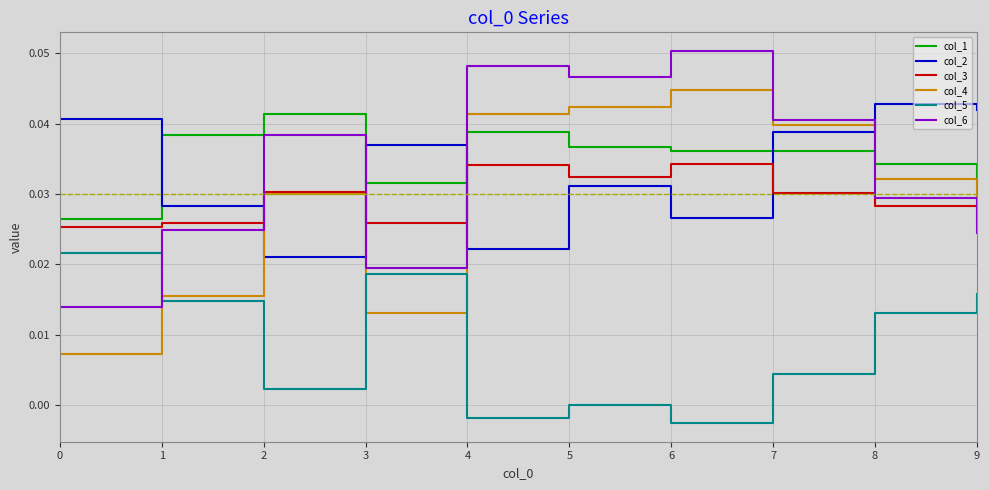

At which category does the chart reach its peak across all series?

6